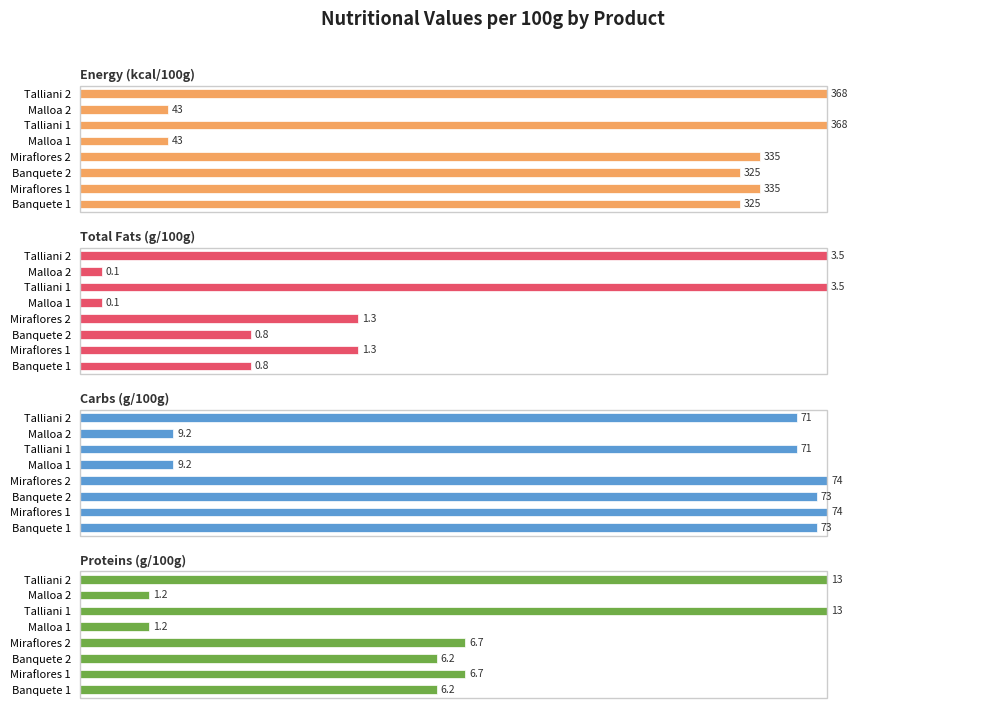

What is the difference between the highest and lowest values at Malloa 2?

9.6